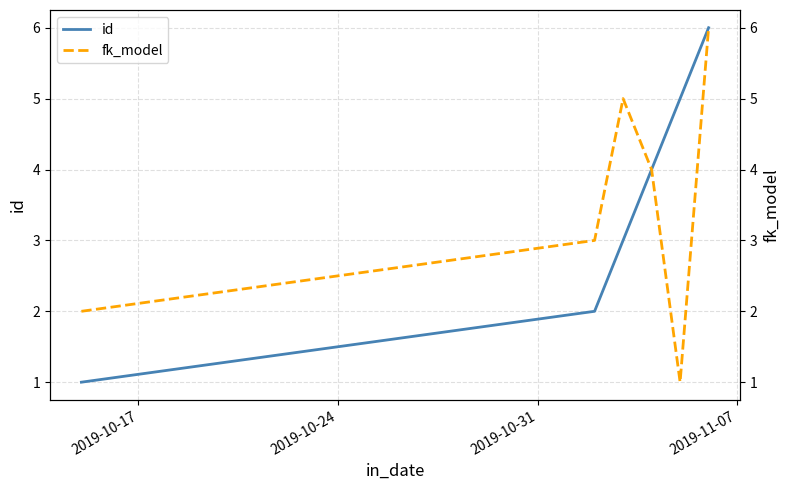

What is the highest value of the id series?

6